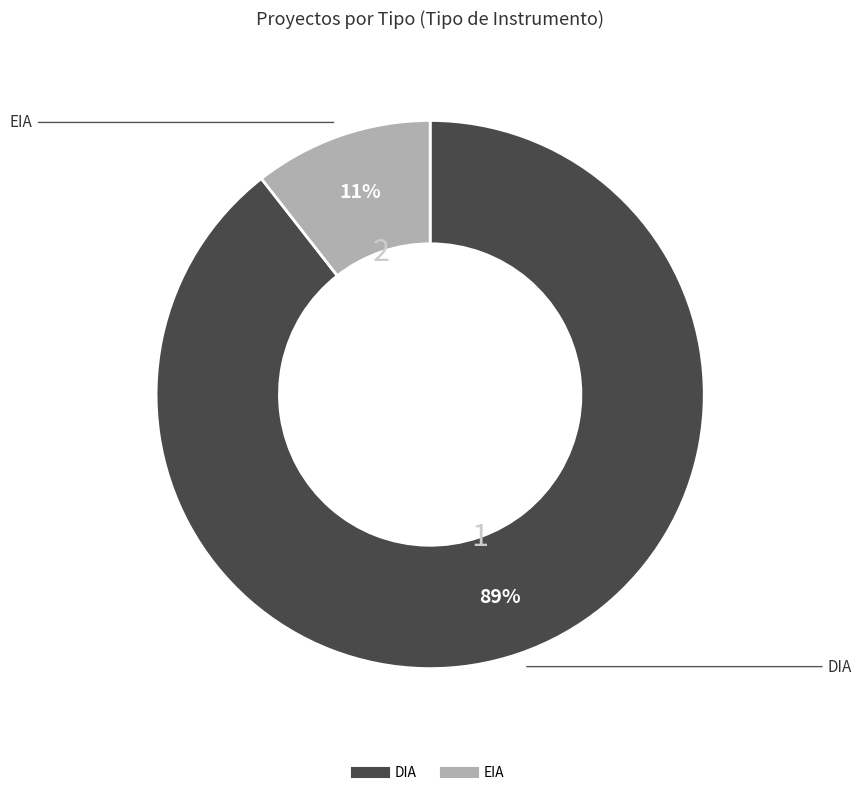

How many slices are in this pie chart?

2